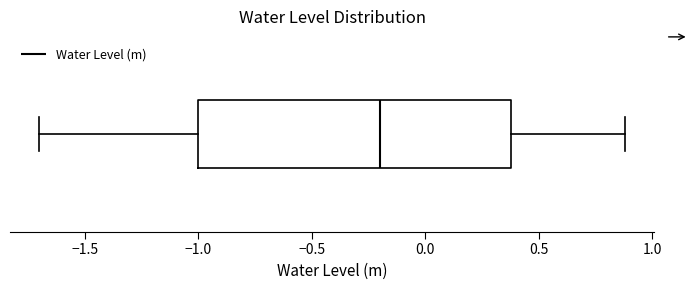

Read this box plot against the x-axis: the position of the median line, the range covered by the box, and the ends of both whiskers. The values are not printed on the chart, so give them approximately, as read against the axis.

median -0.2, box -1.0 to 0.4, whiskers -1.7 to 0.9